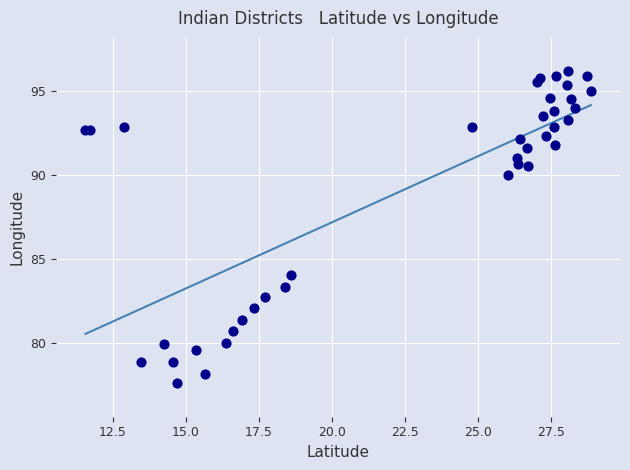

What Y value in the scatter plot is closest to 86?

84.0